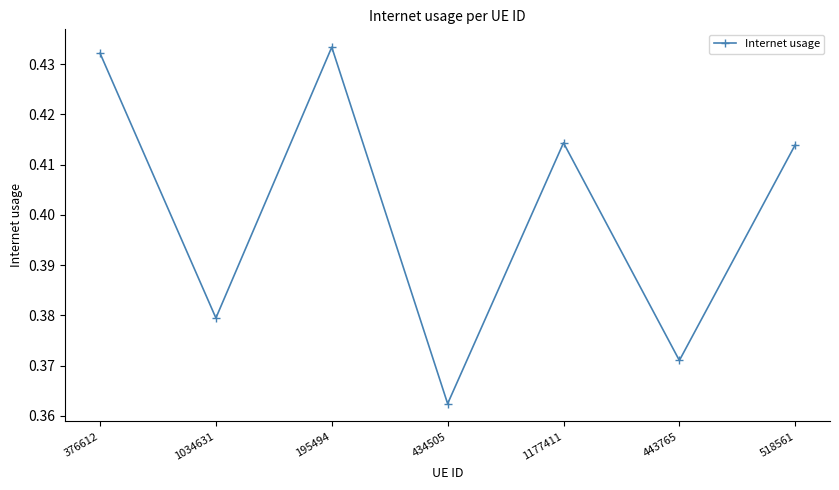

Count the values in the range 0 to 1.

7